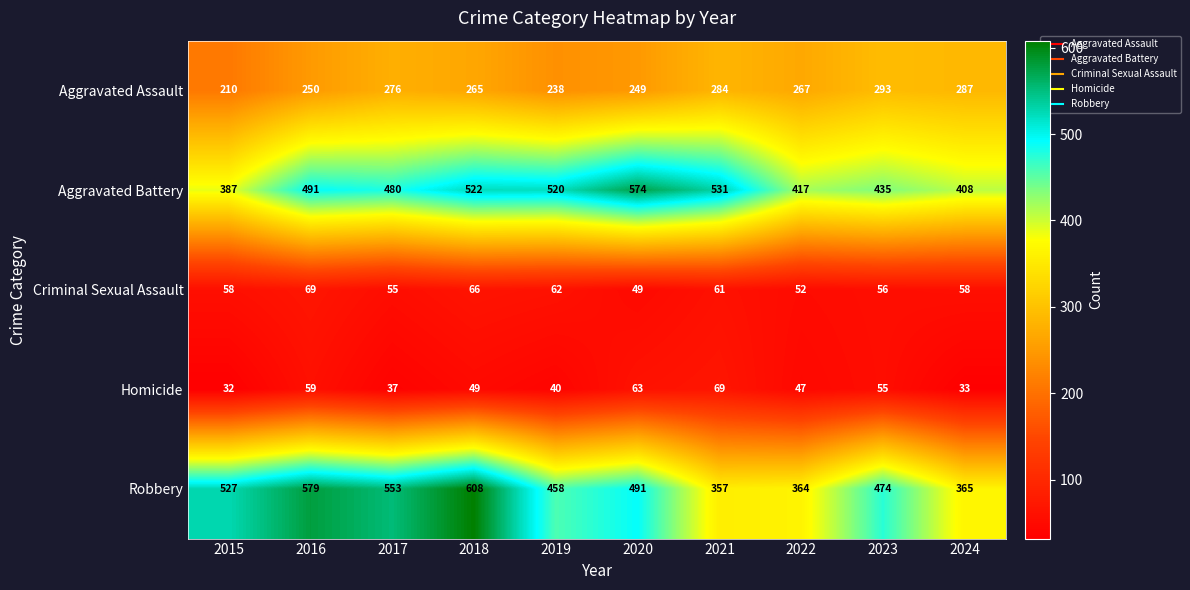

Count the number of categories in the chart.

10